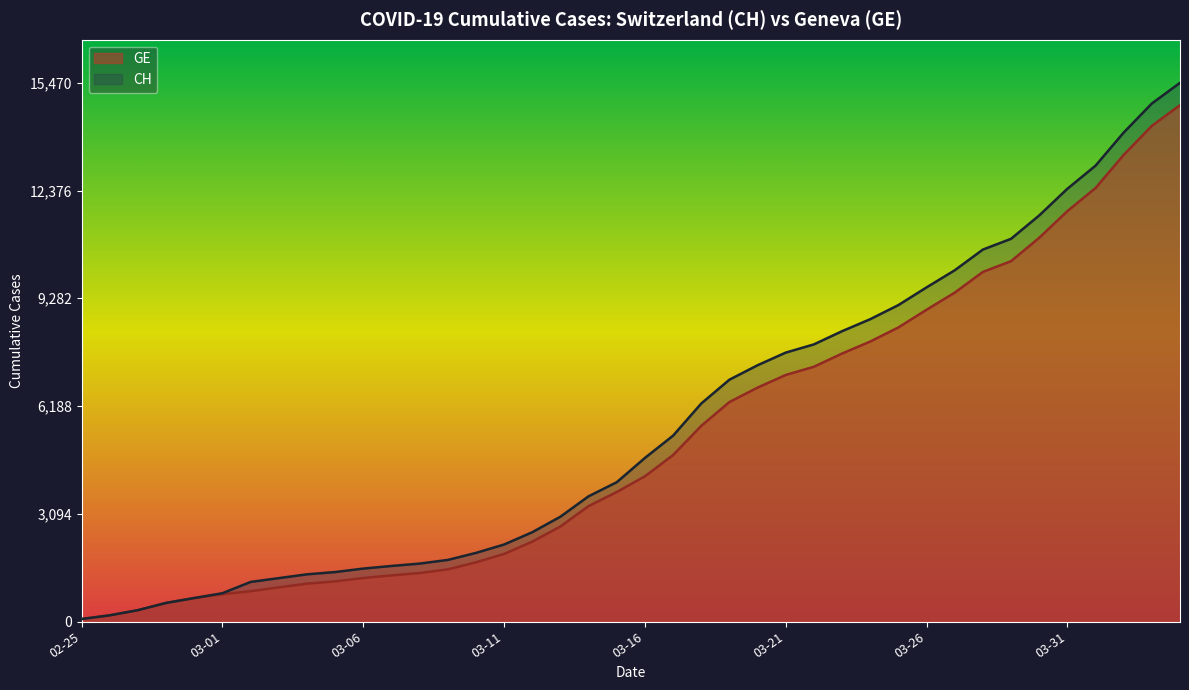

True or false: CH has more than 2 points higher than both neighbors.

False